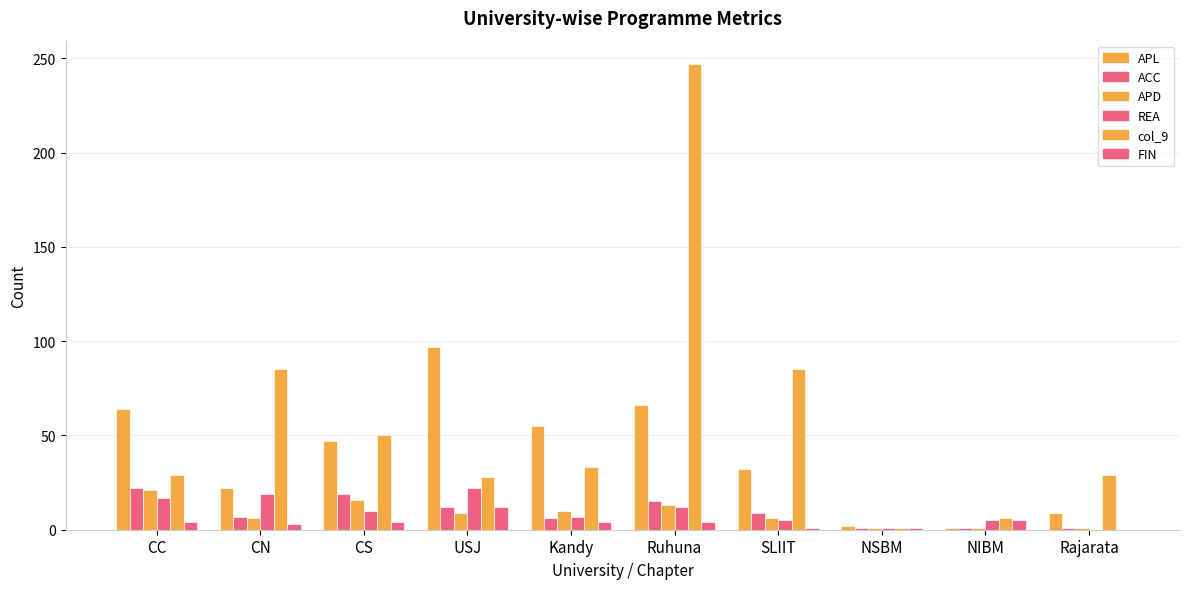

How many groups of bars are there?

10